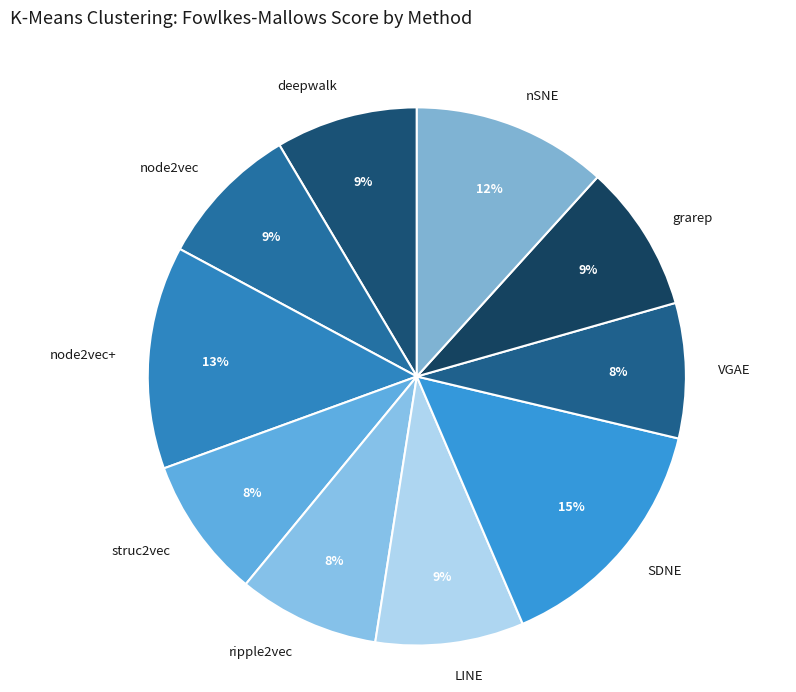

Which category has the biggest portion of the pie?

SDNE